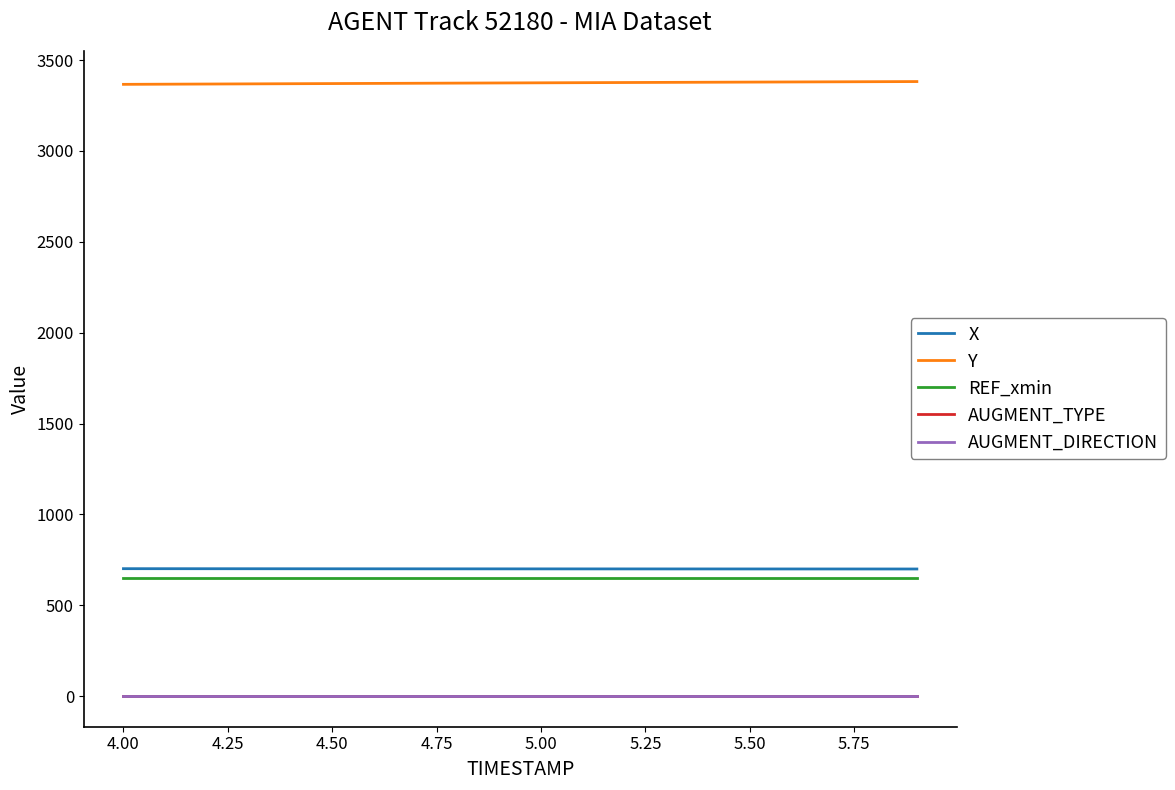

Does the chart display data point markers on the line(s)?

No